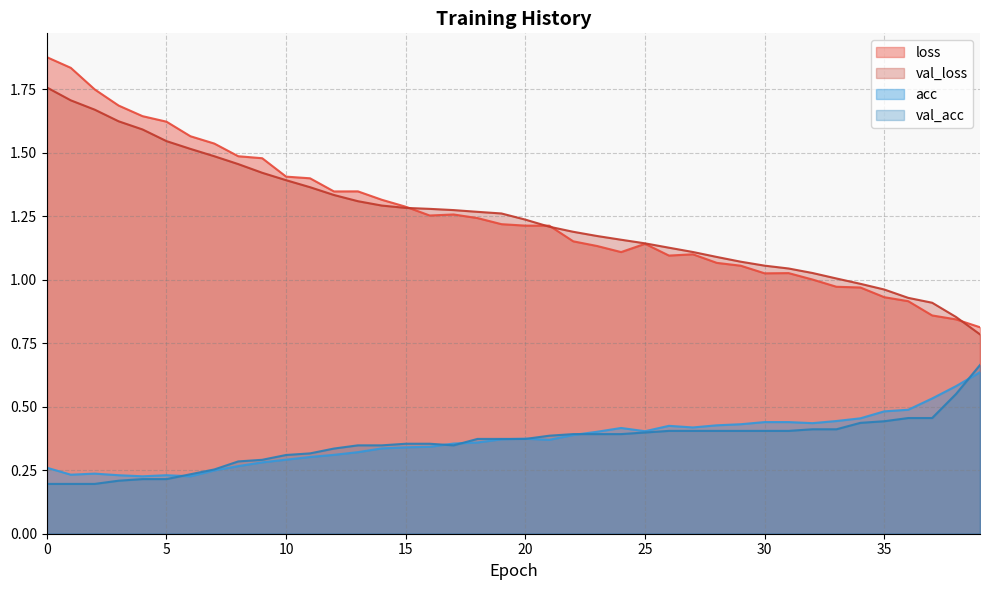

Rank the series by their maximum value, from highest to lowest.

loss, val_loss, val_acc, acc